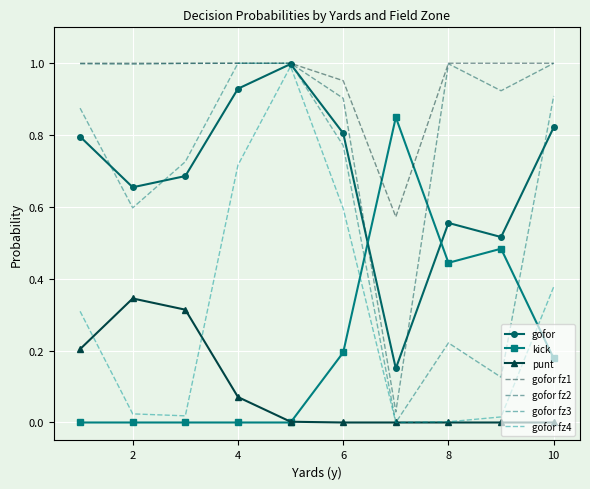

True or false: kick and gofor fz2 intersect in this chart.

True